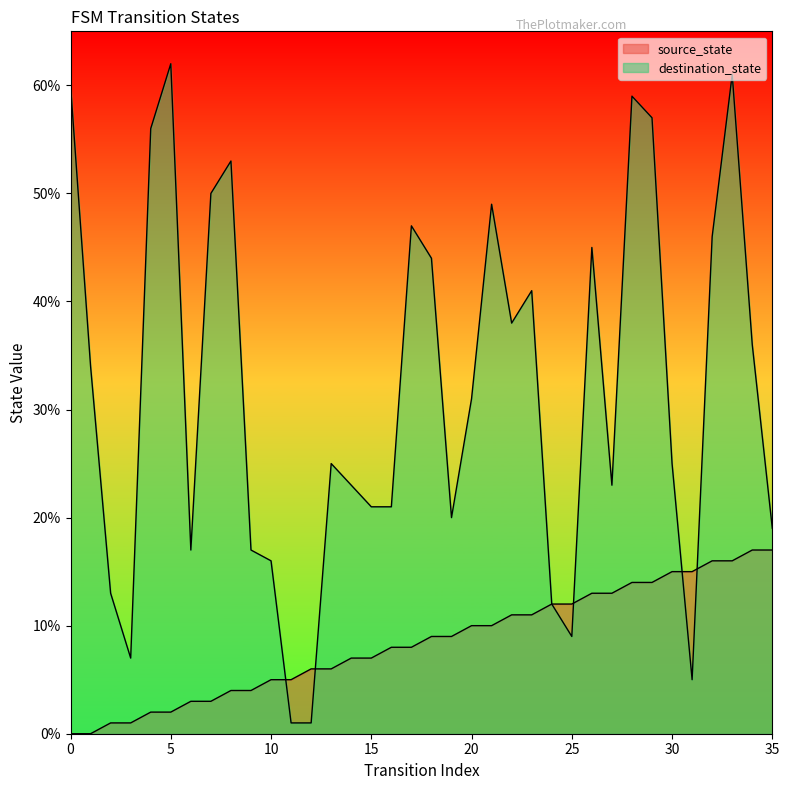

Rank the categories by source_state value from highest to lowest.

34, 35, 32, 33, 30, 31, 28, 29, 26, 27, 24, 25, 22, 23, 20, 21, 18, 19, 16, 17, 14, 15, 12, 13, 10, 11, 8, 9, 6, 7, 4, 5, 2, 3, 0, 1